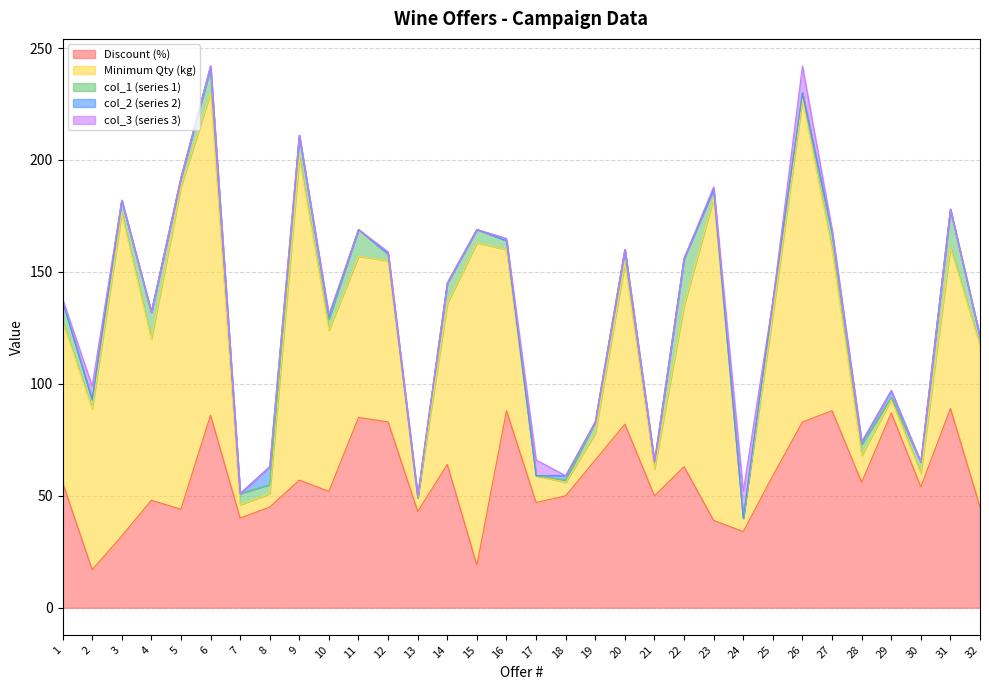

How many data points does each series have?

32